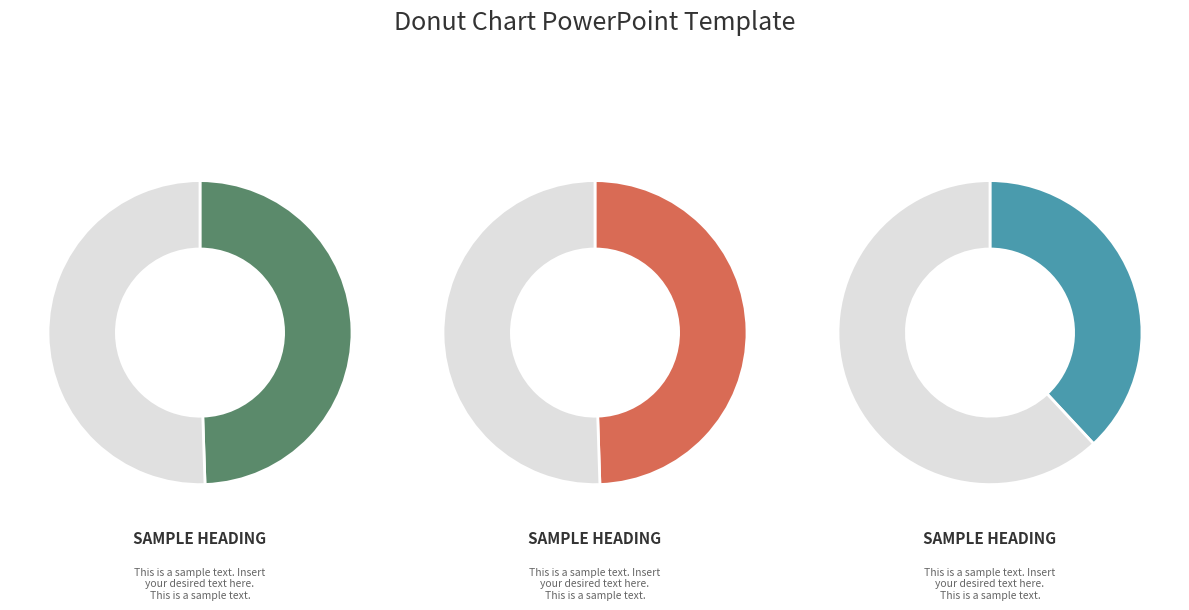

How many segments does this pie chart have?

6